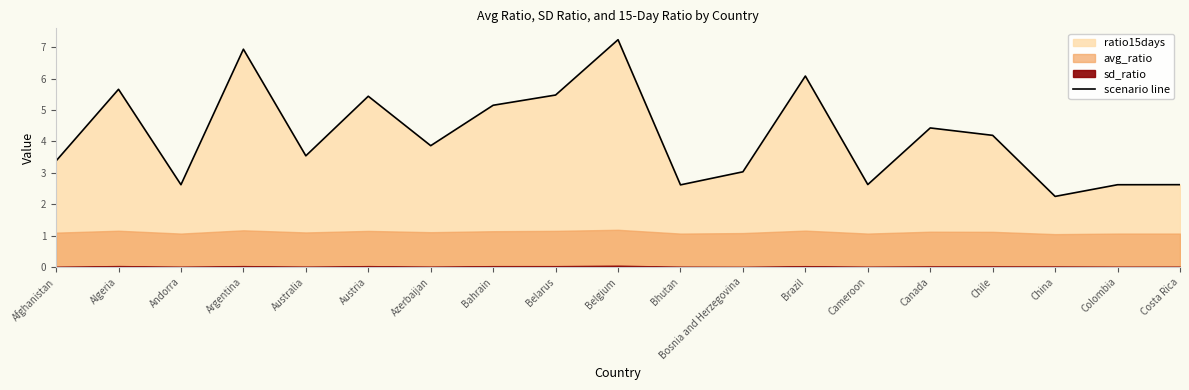

Rank the categories by value from highest to lowest.

Belgium, Argentina, Brazil, Algeria, Belarus, Austria, Bahrain, Canada, Chile, Azerbaijan, Australia, Afghanistan, Bosnia and Herzegovina, Cameroon, Costa Rica, Andorra, Colombia, Bhutan, China